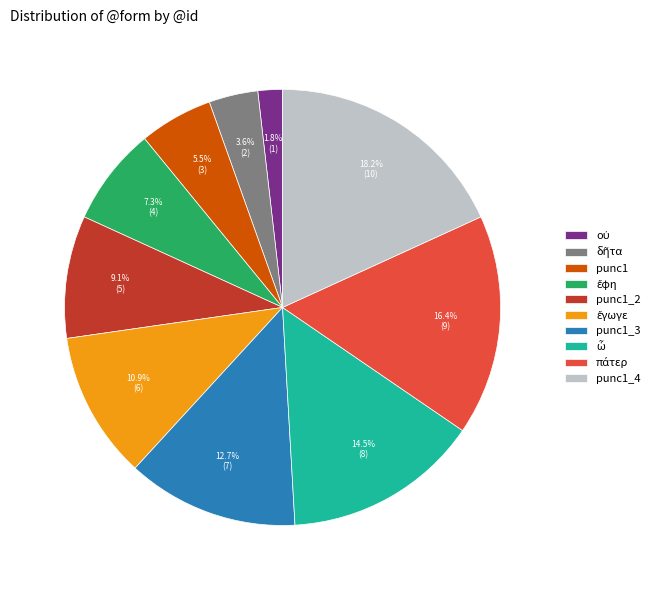

What percentage is the punc1_2 slice, to the nearest percent?

9%